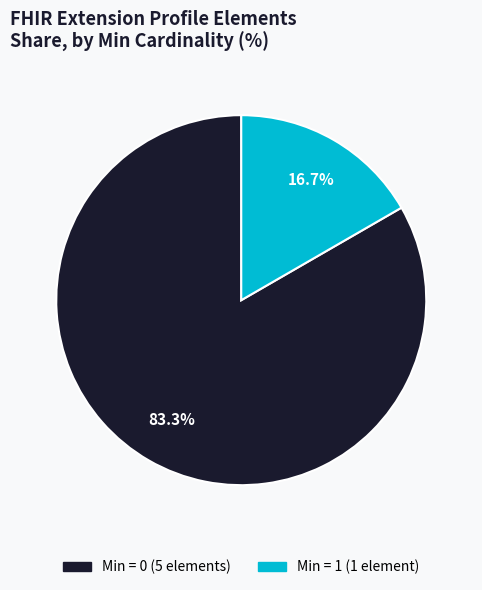

Is there a majority slice in this chart?

Yes